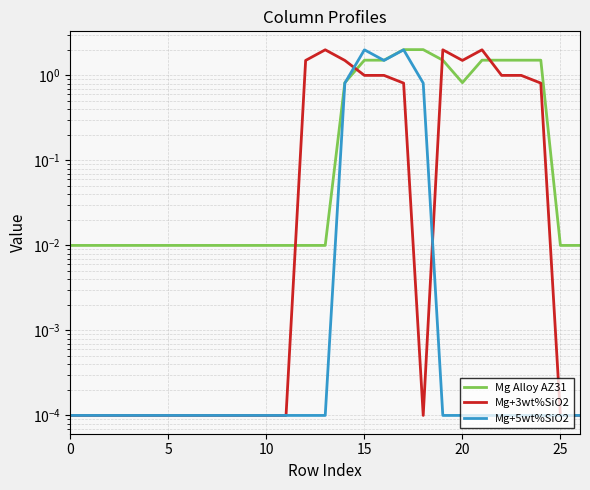

What is the difference between the Mg Alloy AZ31 values at 26 and 18?

2.0